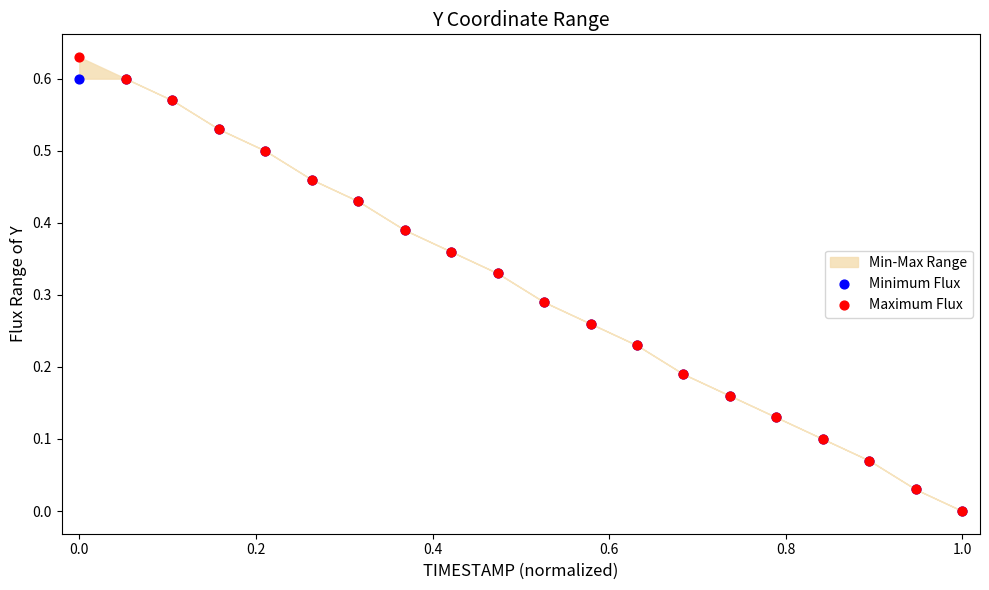

Which series has the widest spread of Y values?

Maximum Flux